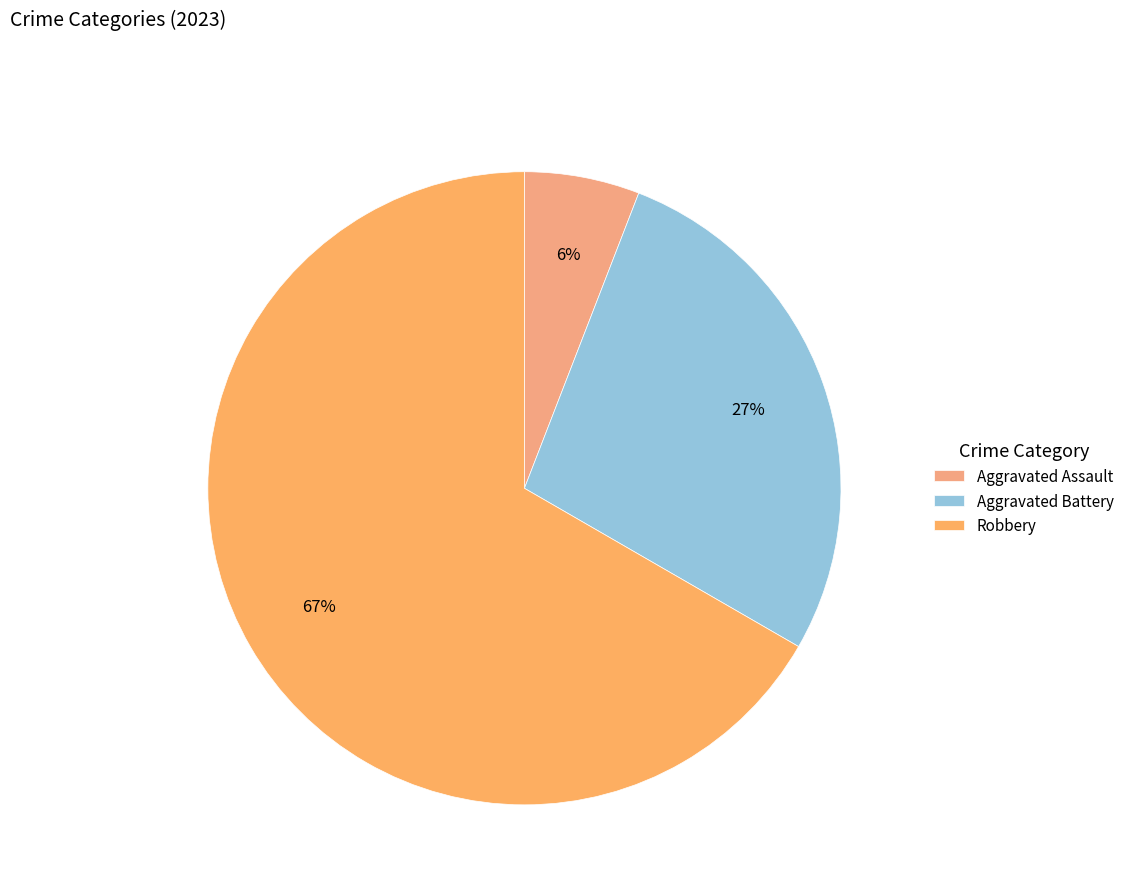

What percentage is the Robbery slice, to the nearest percent?

67%